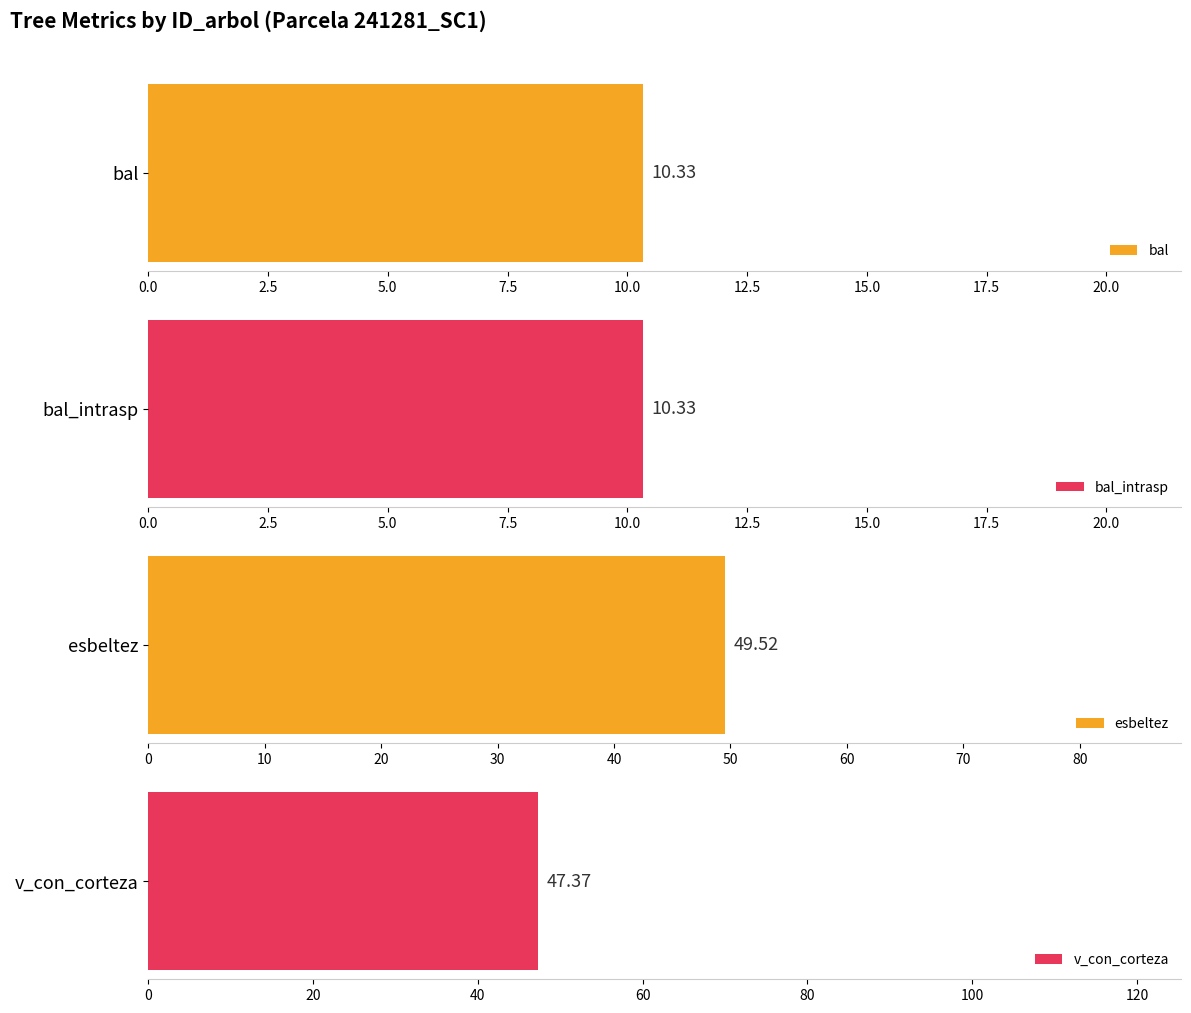

Rank the series at 241281019 from lowest to highest value.

bal, bal_intrasp, v_con_corteza, esbeltez